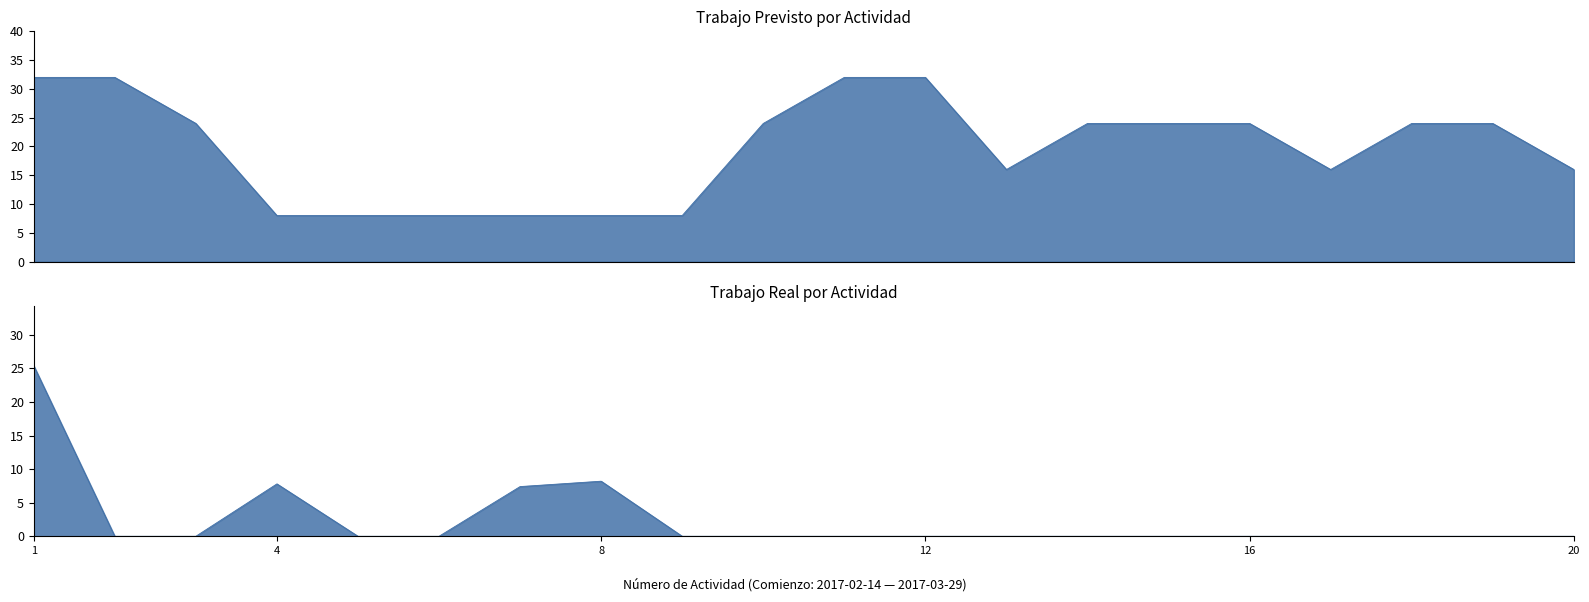

Between Análisis y diseño and Cargar modulos y perfiles, which series saw the biggest shift?

Trabajo previsto